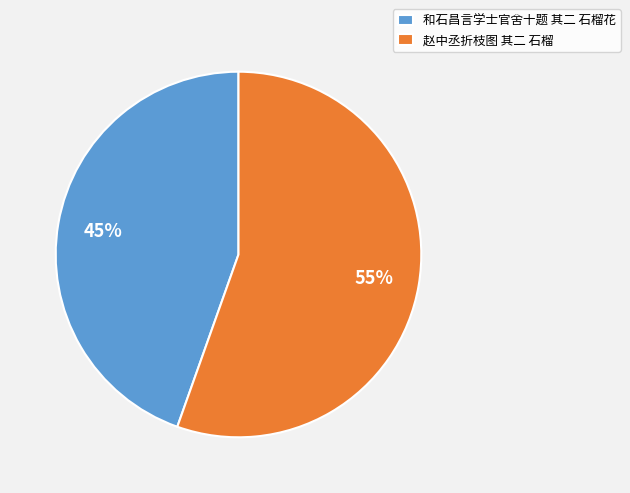

How many segments does this pie chart have?

2